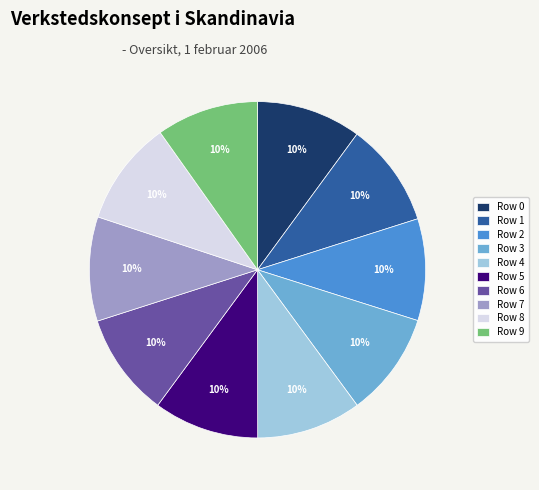

To the nearest percent, what percentage of the pie is Row 3?

10%